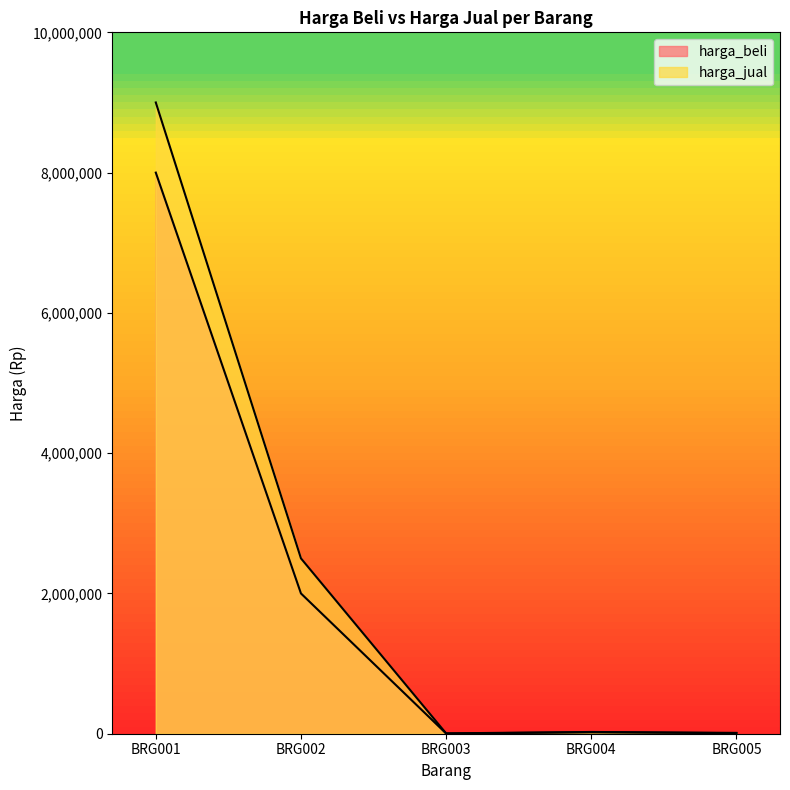

At which label does harga_jual first exceed 25000?

BRG001